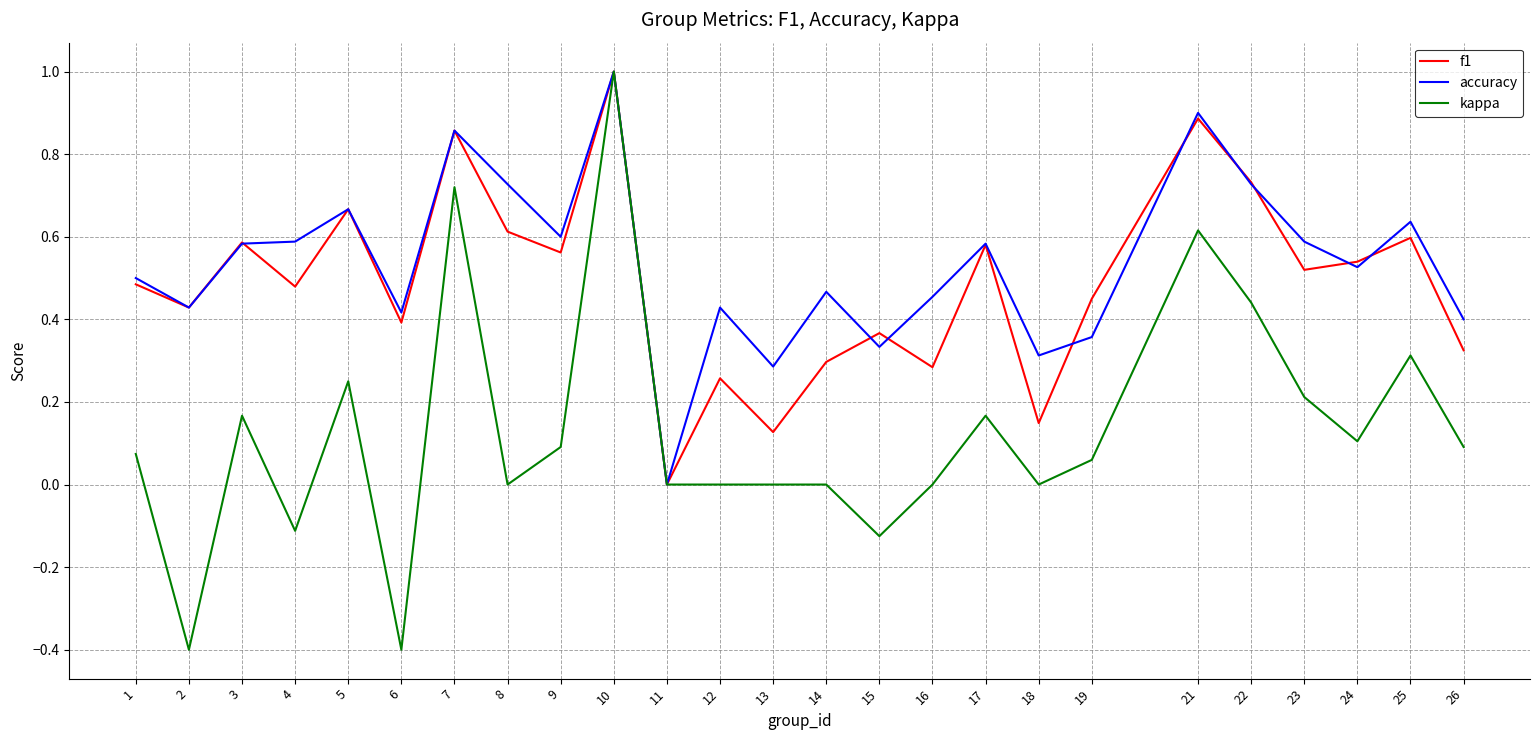

Which series changed the most between 5 and 7?

kappa